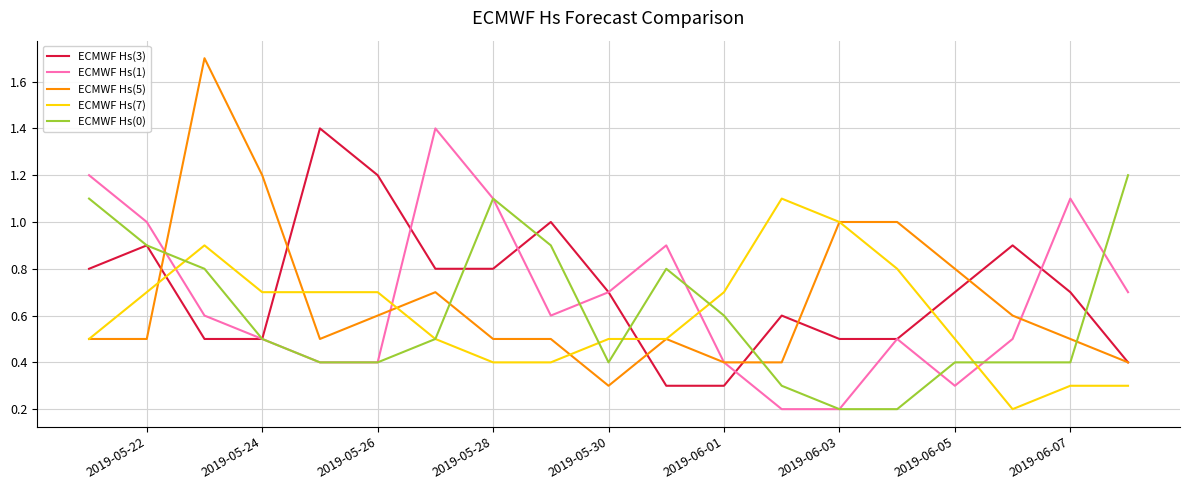

Which series has the largest total across all categories?

ECMWF Hs(3)